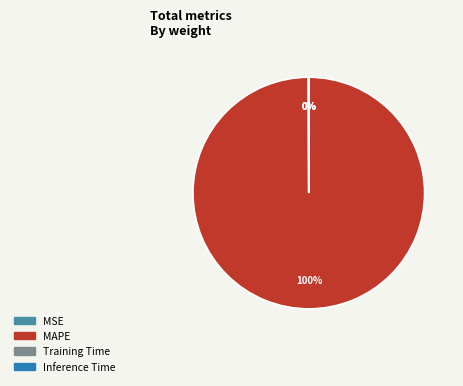

To the nearest percent, what is the difference between the largest and smallest slice percentages?

100%